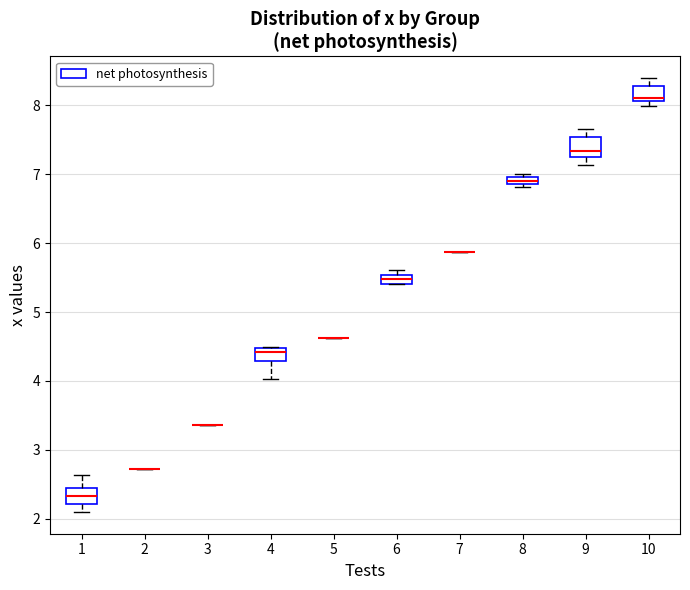

Where is the upper edge of the box at x = 8 on the y-axis? The values are not printed on the chart, so give them approximately, as read against the axis.

7.0